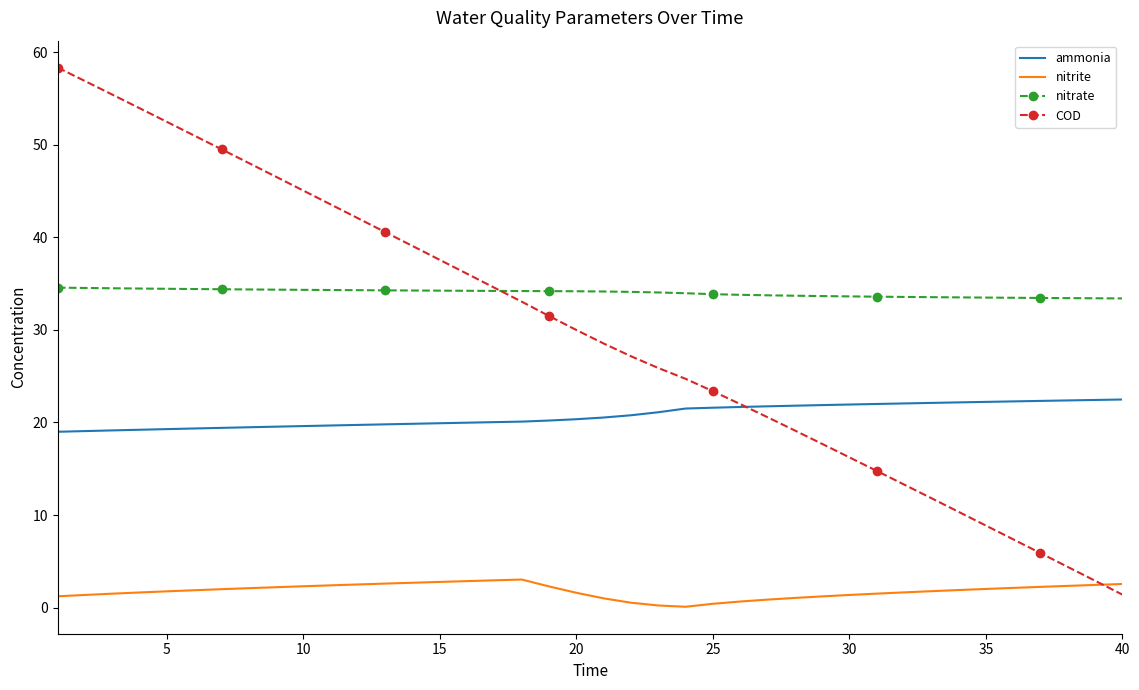

True or false: nitrate and ammonia cross at least once.

False